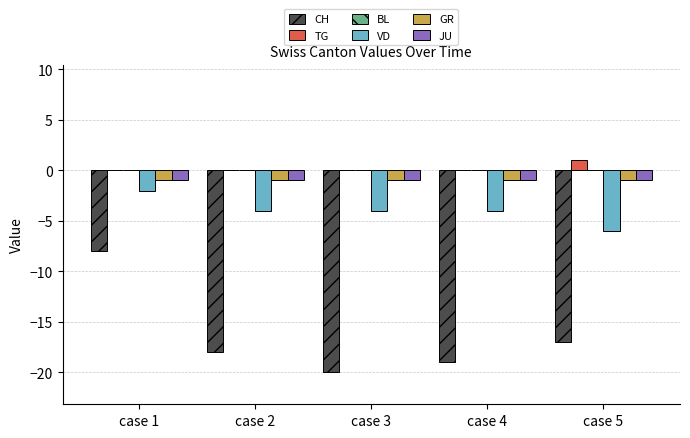

Which series has the largest range (max minus min)?

CH